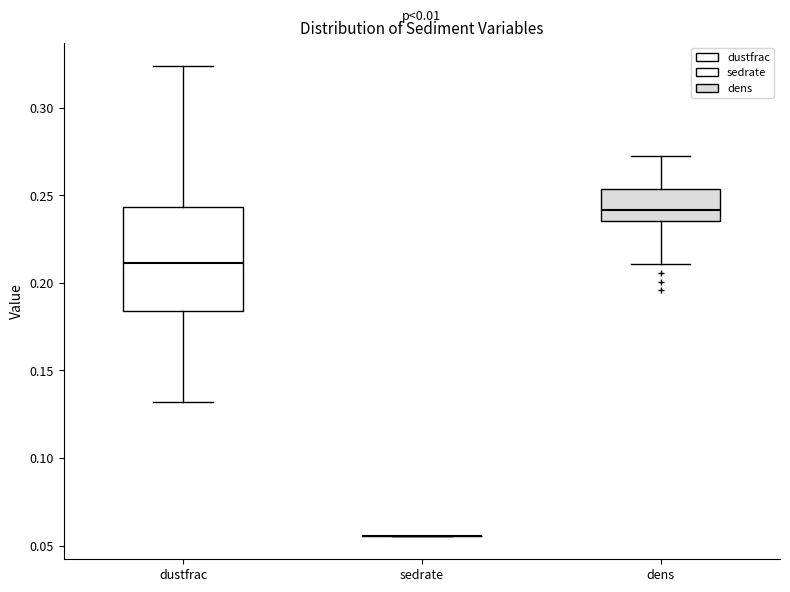

Which box is the tallest, from its lower edge to its upper edge?

dustfrac